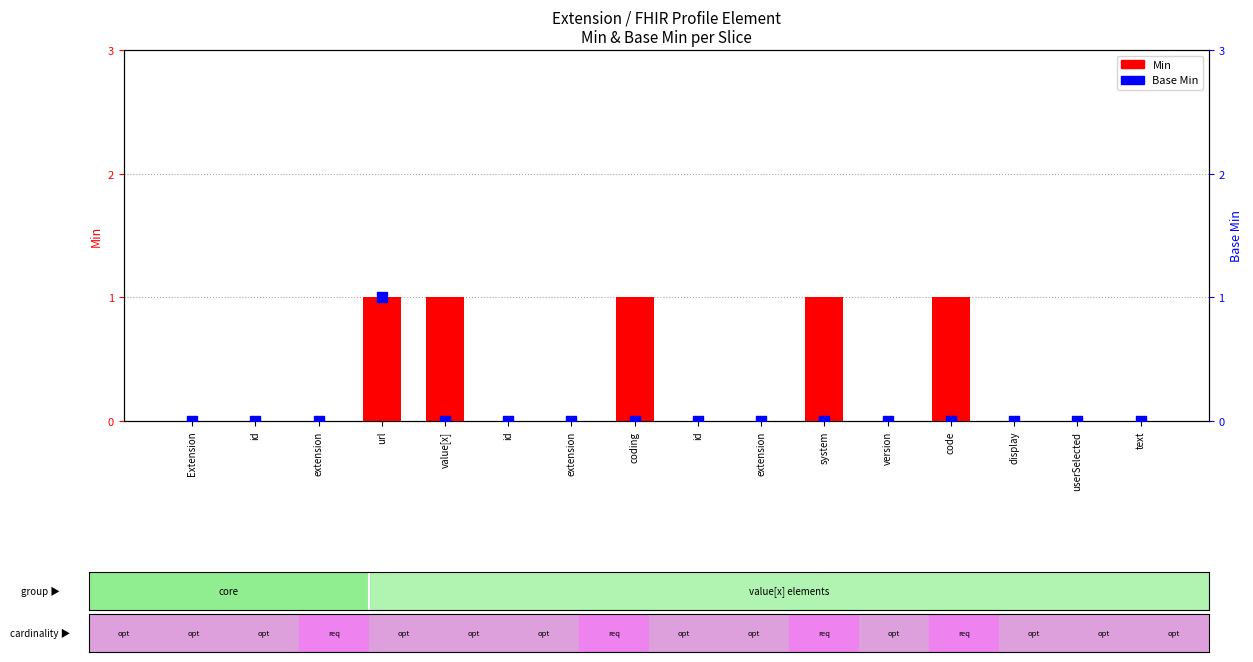

At which category is the sum across all series the highest?

url